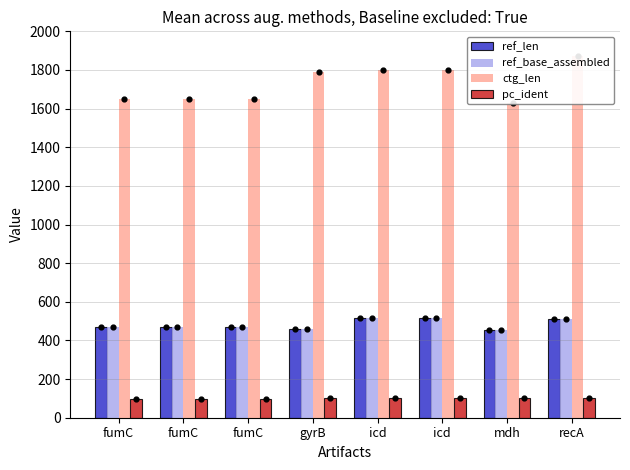

Is the value of ref_base_assembled at fumC greater than the value of pc_ident at fumC?

Yes